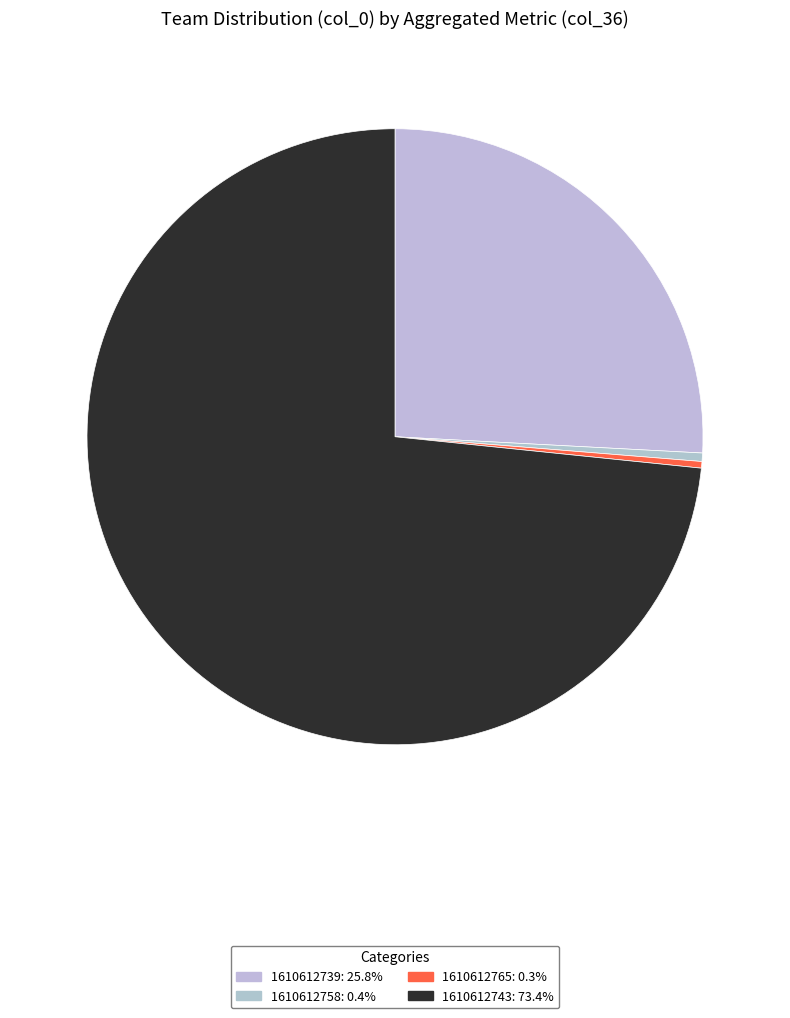

Rank the categories by value from lowest to highest.

1610612765, 1610612758, 1610612739, 1610612743